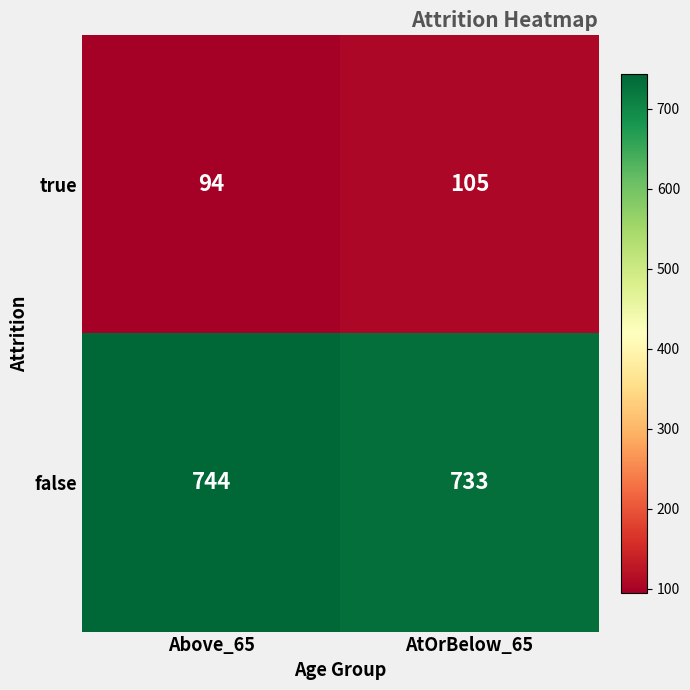

What is the difference between the highest and lowest values at AtOrBelow_65?

628